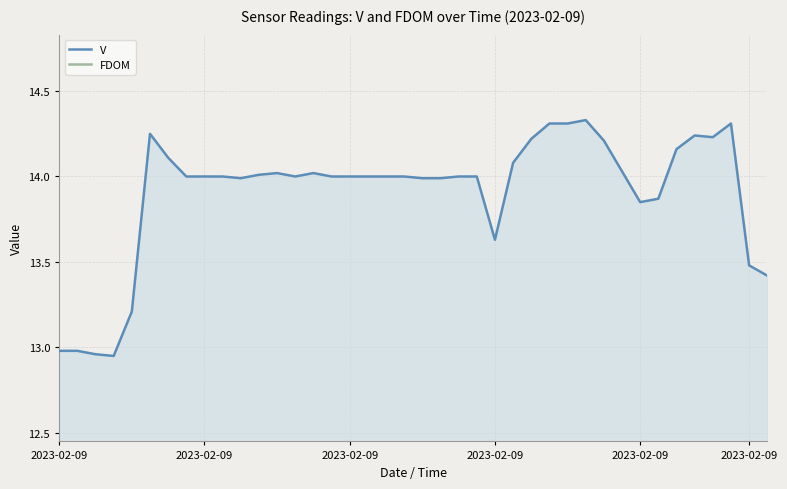

Reading left to right, what are all the values shown in this chart?

V: 13.0	13.0	13.0	12.9	13.2	14.2	14.1	14.0	14.0	14.0	14.0	14.0	14.0	14.0	14.0	14.0	14.0	14.0	14.0	14.0	14.0	14.0	14.0	14.0	13.6	14.1	14.2	14.3	14.3	14.3	14.2	14.0	13.8	13.9	14.2	14.2	14.2	14.3	13.5	13.4
FDOM: 0.6	0.6	0.6	0.6	0.6	0.6	0.6	0.6	0.6	0.6	0.6	0.6	0.6	0.6	0.6	0.6	0.6	0.6	0.6	0.6	0.6	0.6	0.6	0.6	2.0	2.0	2.0	2.0	2.0	2.0	2.0	2.0	2.0	2.0	2.0	2.0	2.0	2.0	0.6	0.7